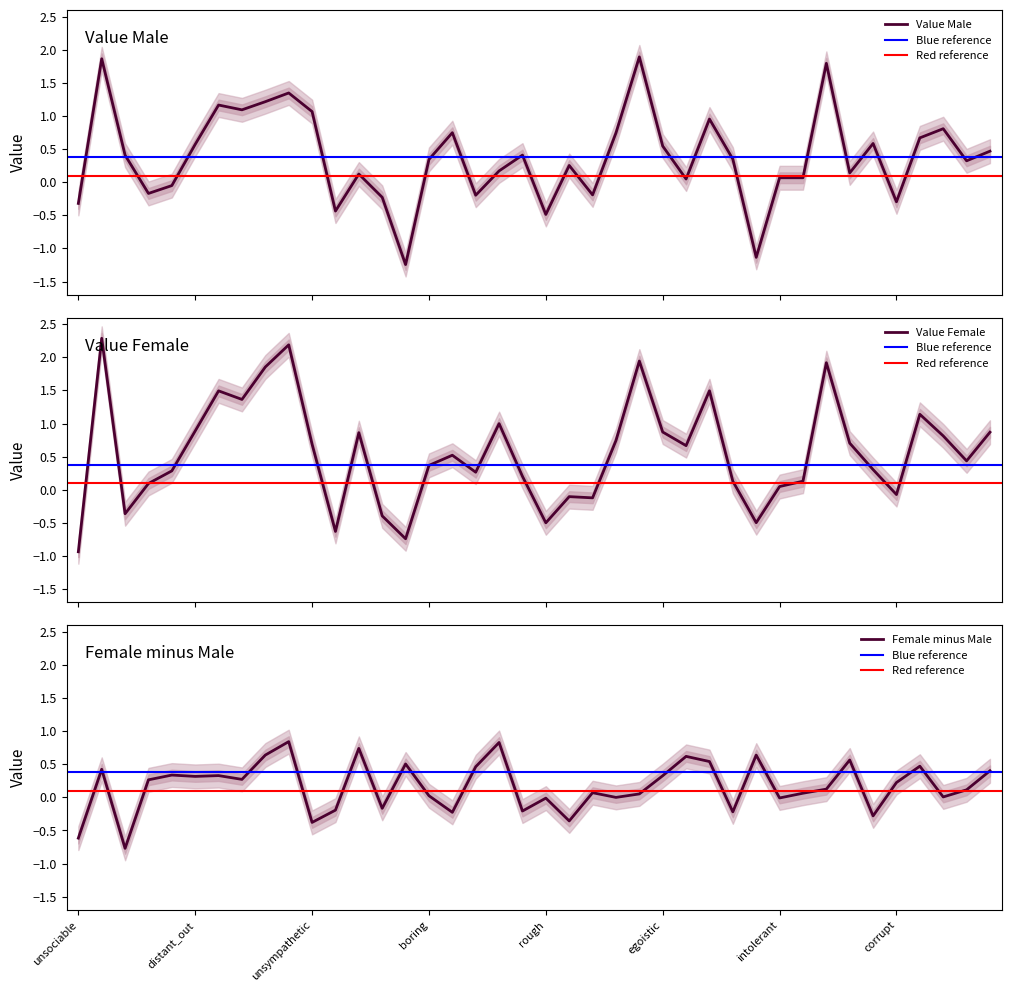

The value of Value_Female at 21 is -0.2. True or false?

False